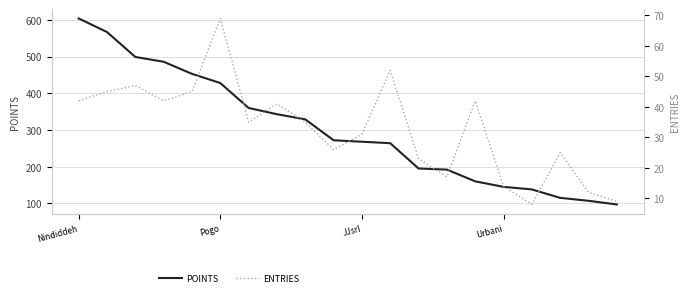

True or false: ENTRIES and POINTS intersect in this chart.

False